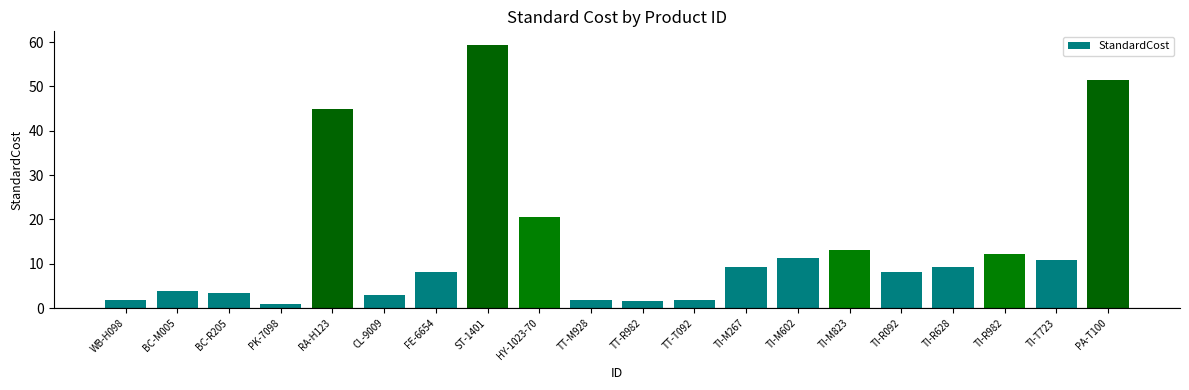

What is the change in value from CL-9009 to ST-1401?

+56.5